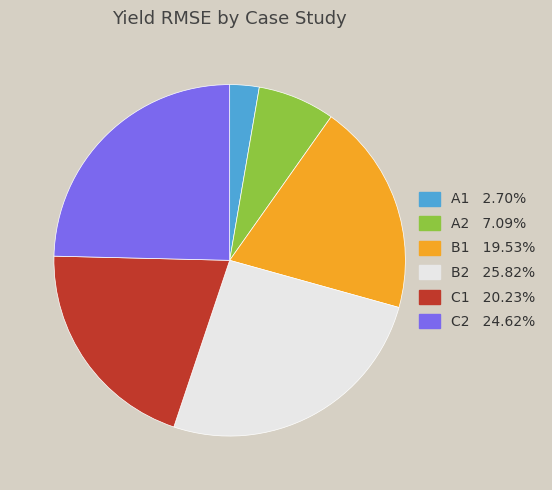

Is B2 the majority of the pie?

No